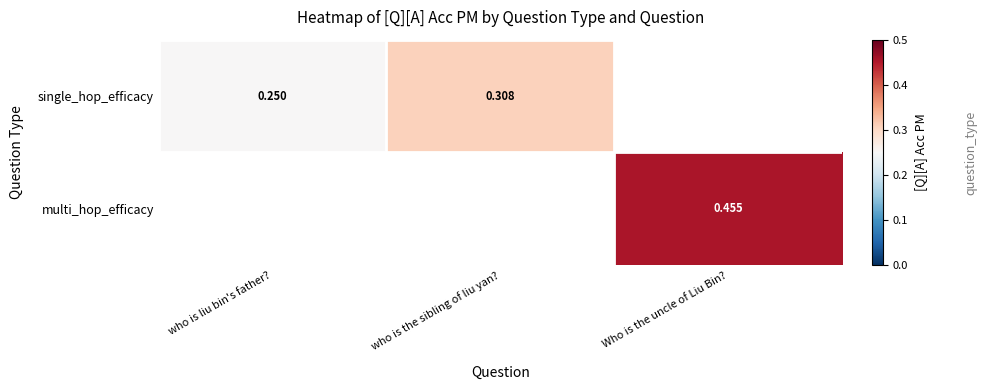

Which series changed the most between who is liu bin's father? and who is the sibling of liu yan??

single_hop_efficacy